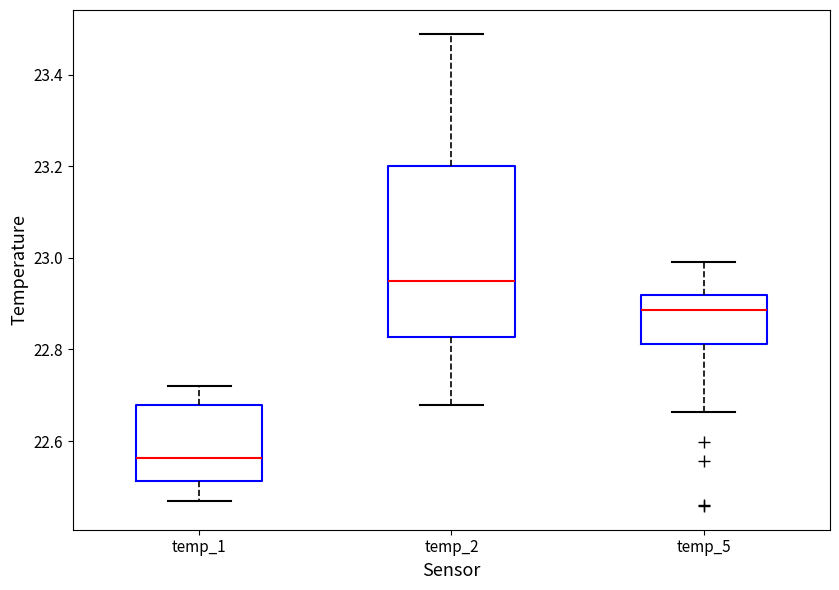

Where is the upper edge of the box for temp_5 on the y-axis? The values are not printed on the chart, so give them approximately, as read against the axis.

22.92